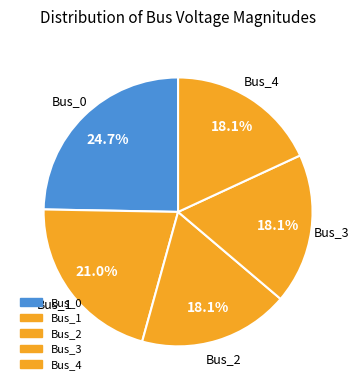

How many segments does this pie chart have?

5